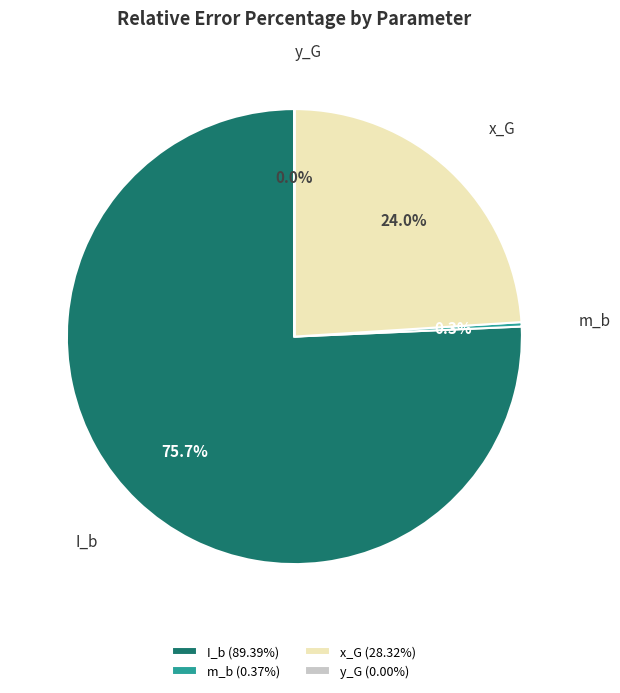

What is the majority slice?

I_b